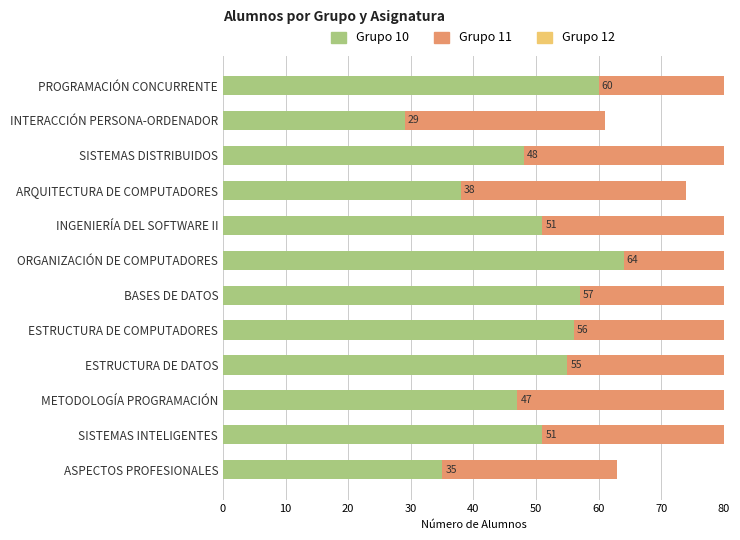

Does the chart contain any negative values?

No